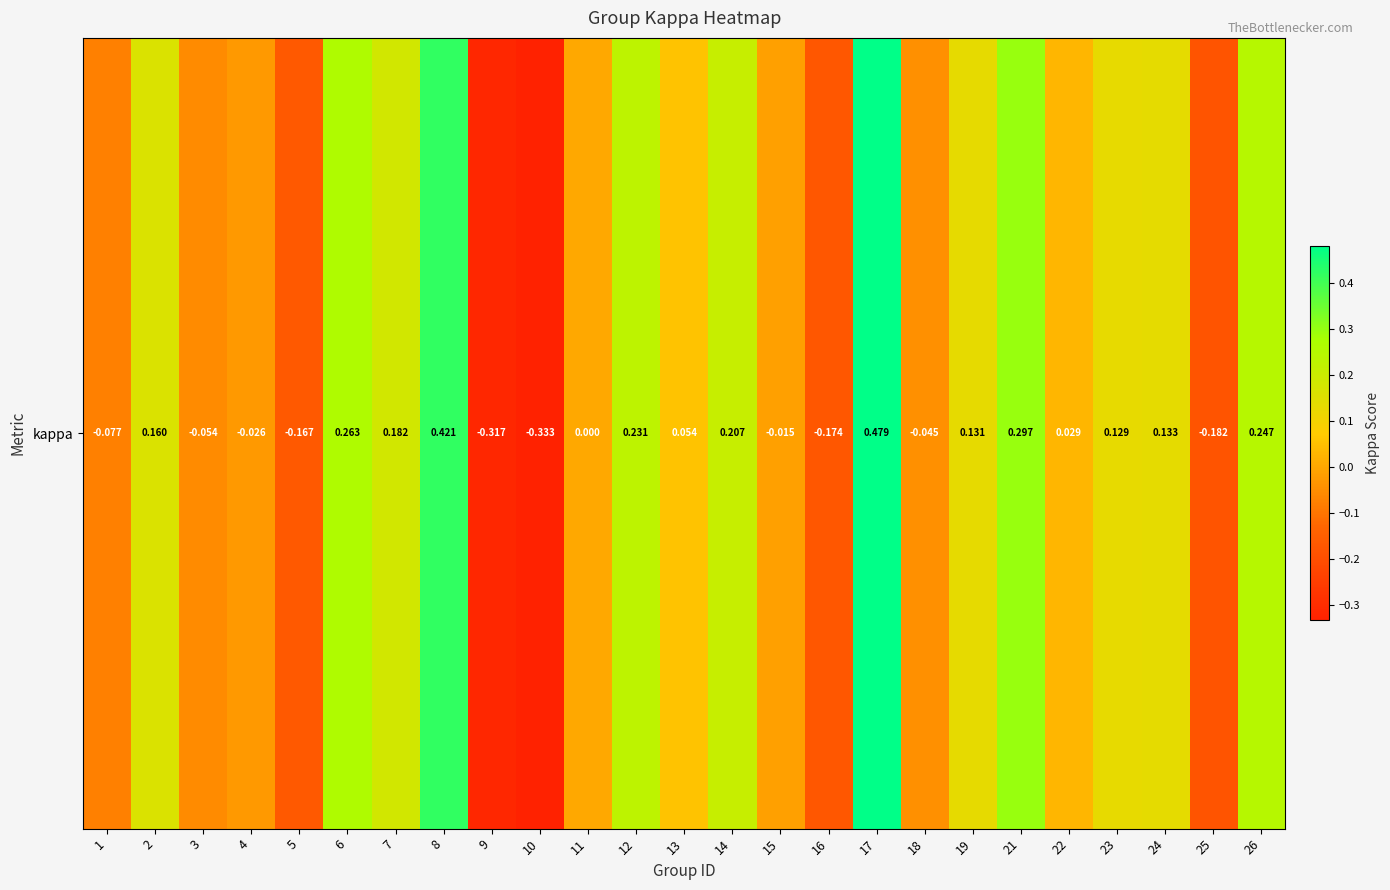

Rank the categories by value from highest to lowest.

17, 8, 21, 6, 26, 12, 14, 7, 2, 24, 19, 23, 13, 22, 11, 15, 4, 18, 3, 1, 5, 16, 25, 9, 10